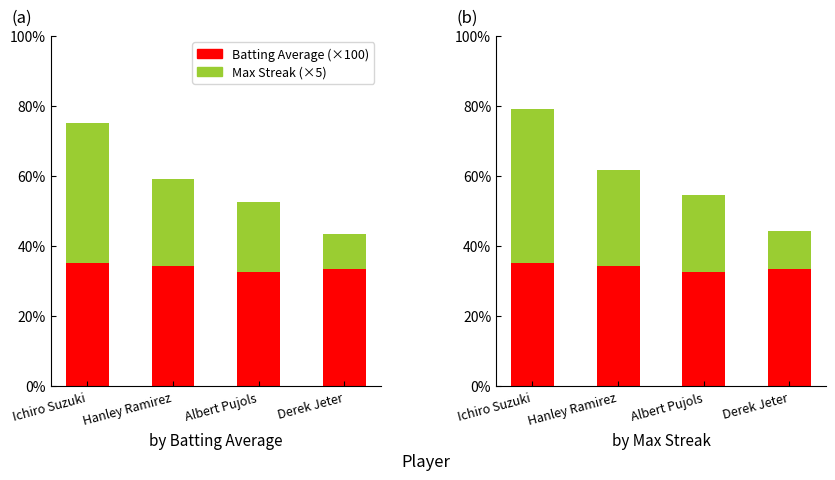

What is the total value across all series at Albert Pujols?

54.7